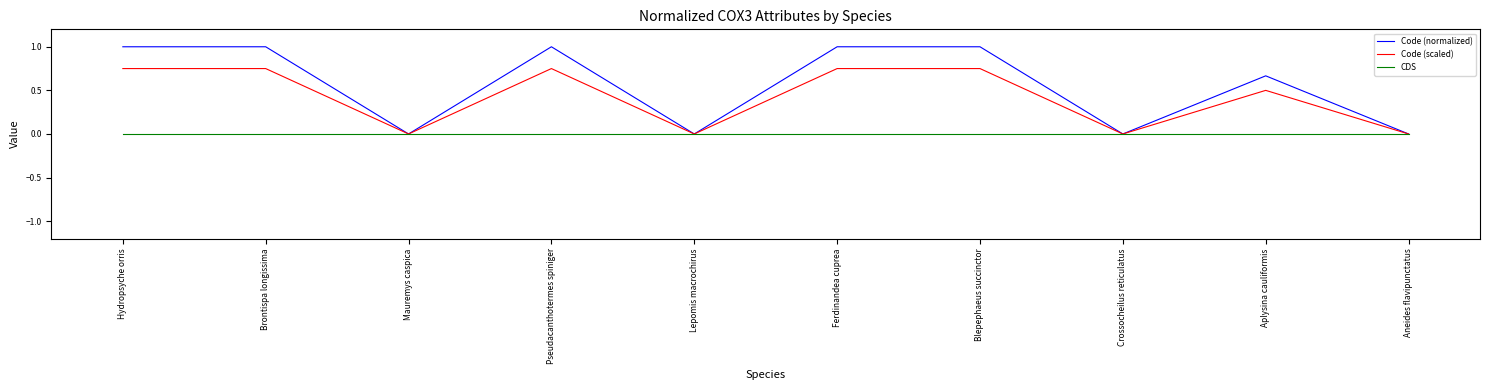

Which series has the widest spread of values?

Code (normalized)